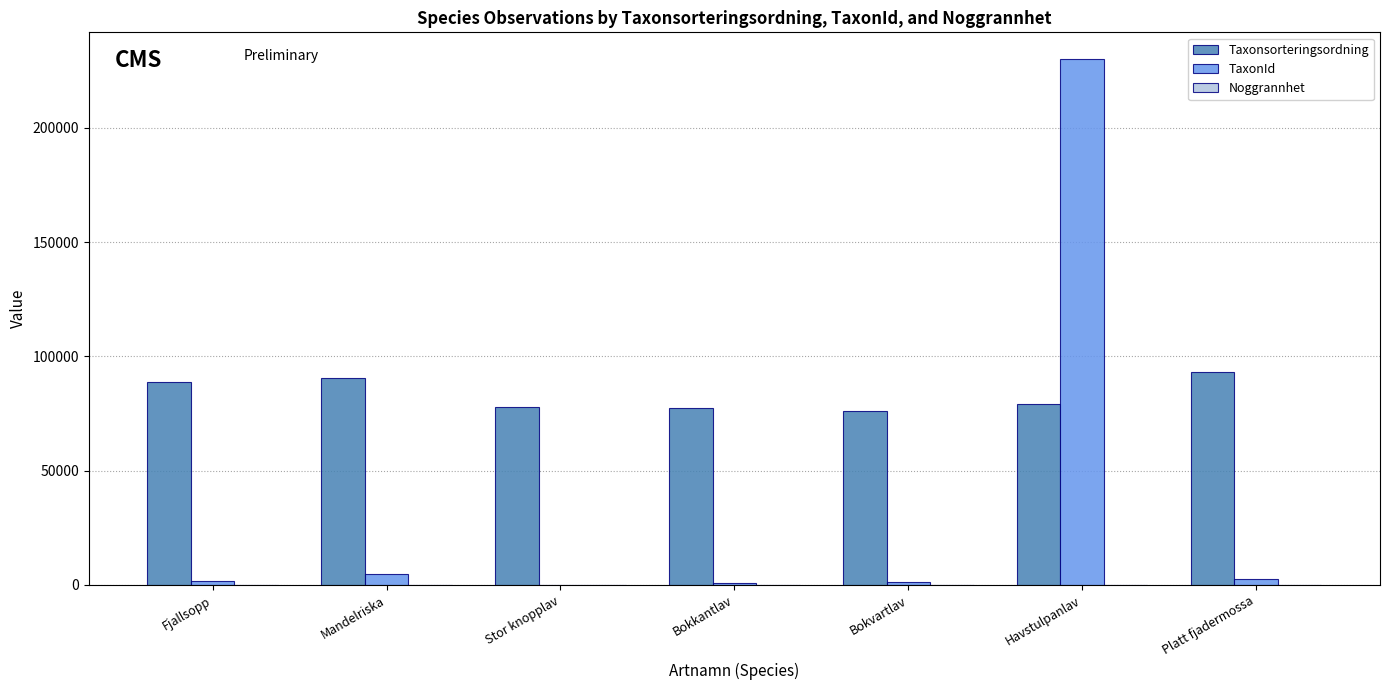

Are the bars horizontal?

No